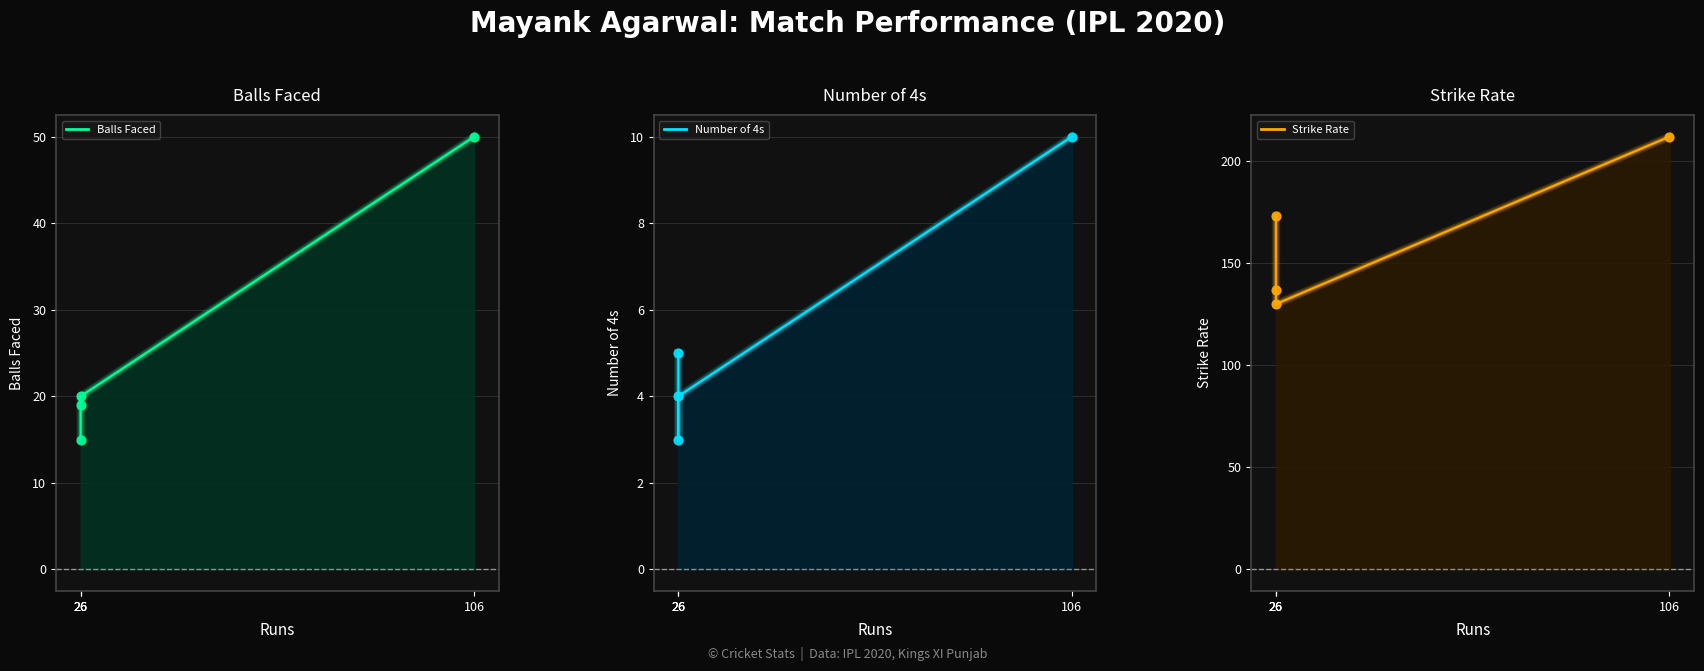

What is the total value across all series at 26?

193.3